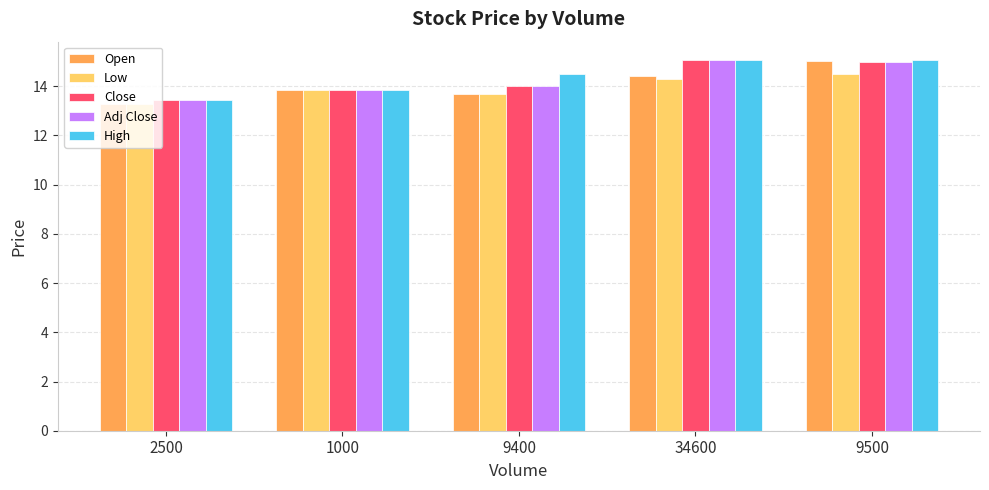

Between 1000 and 34600, which series saw the biggest shift?

High